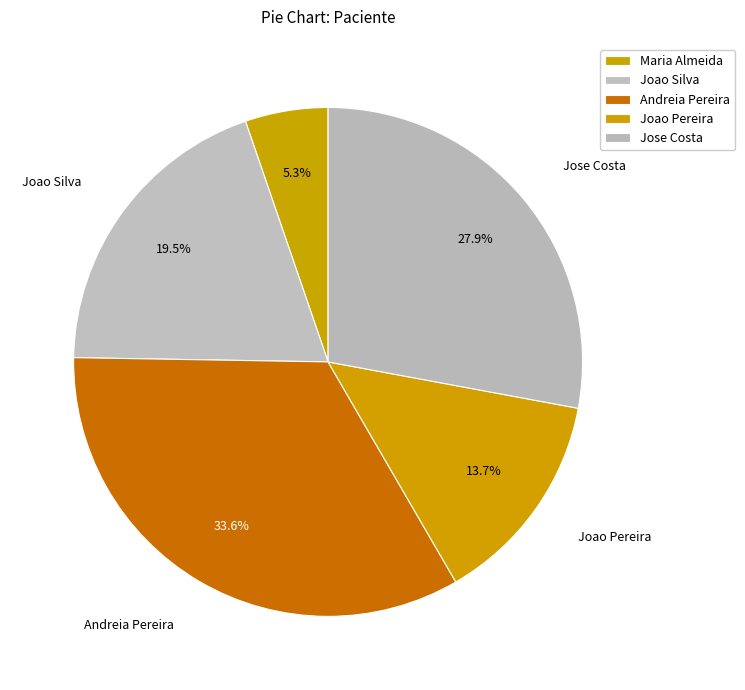

What is the change in value from Joao Silva to Jose Costa?

+198198